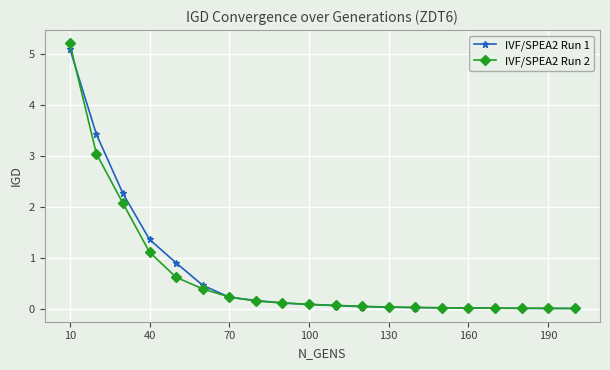

What is the highest value of the IVF/SPEA2 Run 2 series?

5.2